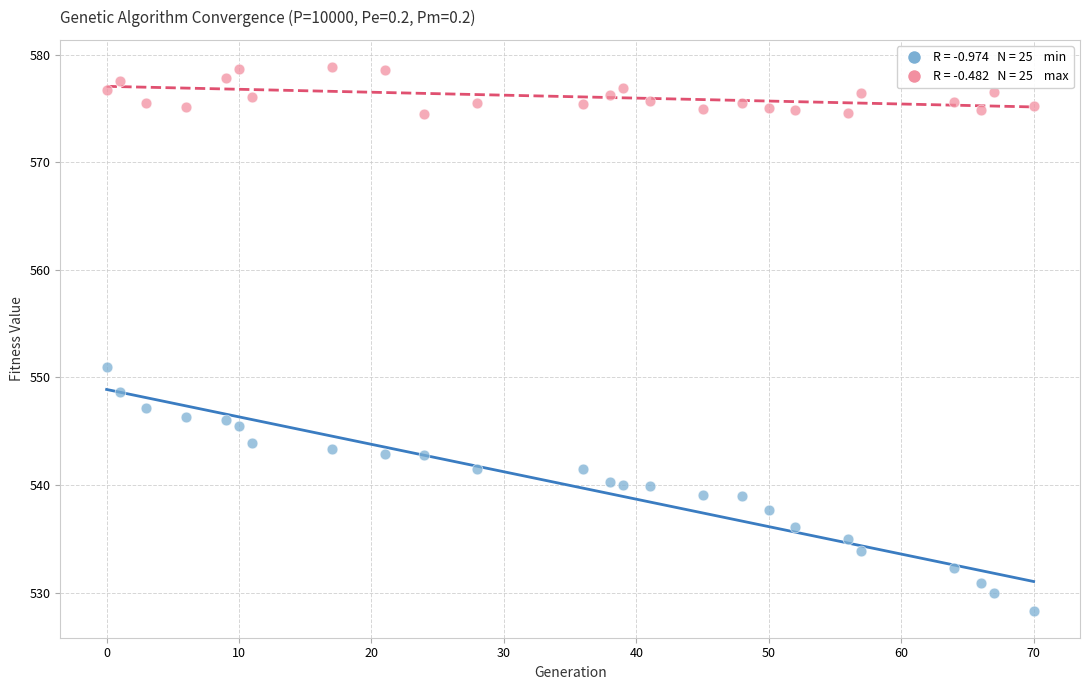

Across all data points, what is the range of Y values (max minus min)?

50.5